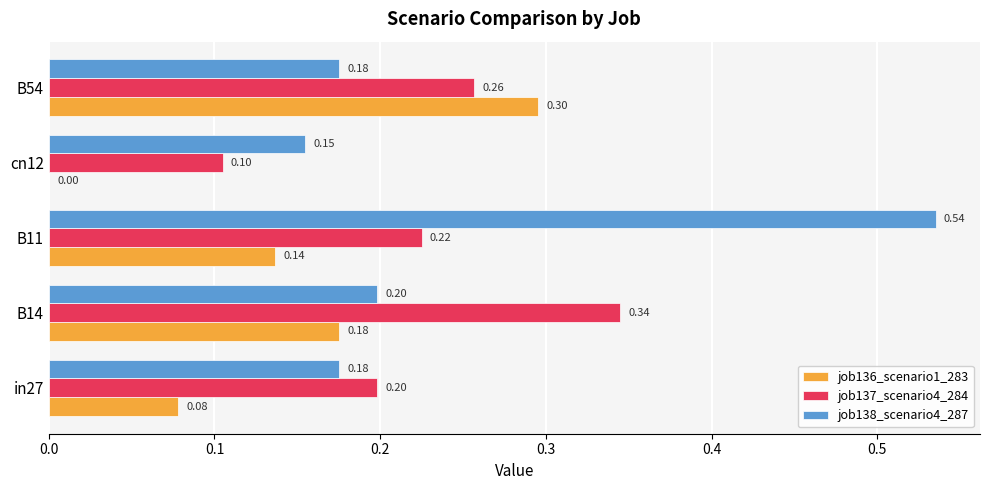

What is the sum of all job137_scenario4_284 values?

1.1